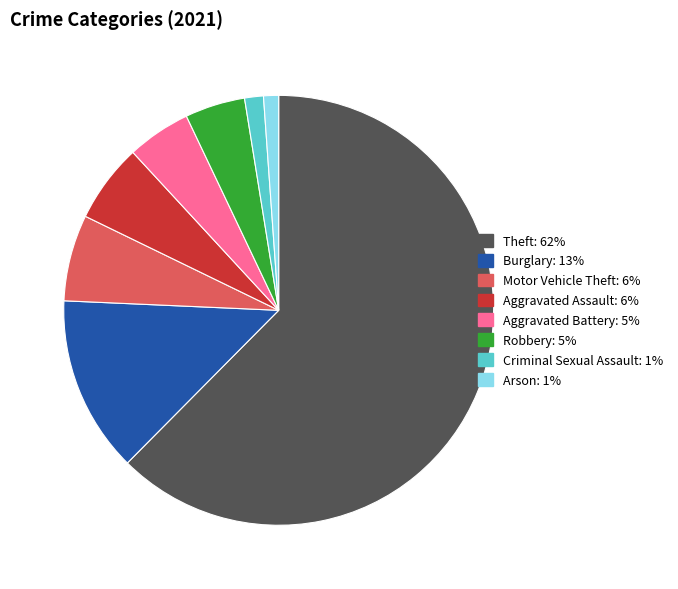

Is there any slice that represents more than half of the pie?

Yes